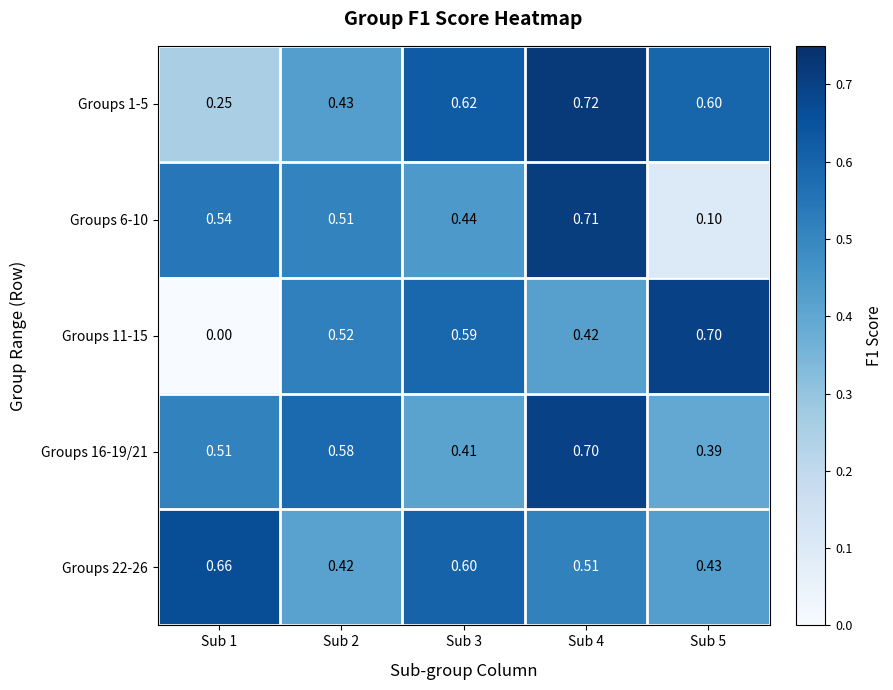

Is the value of Groups 16-19/21 at Sub 2 greater than the value of Groups 6-10 at Sub 5?

Yes